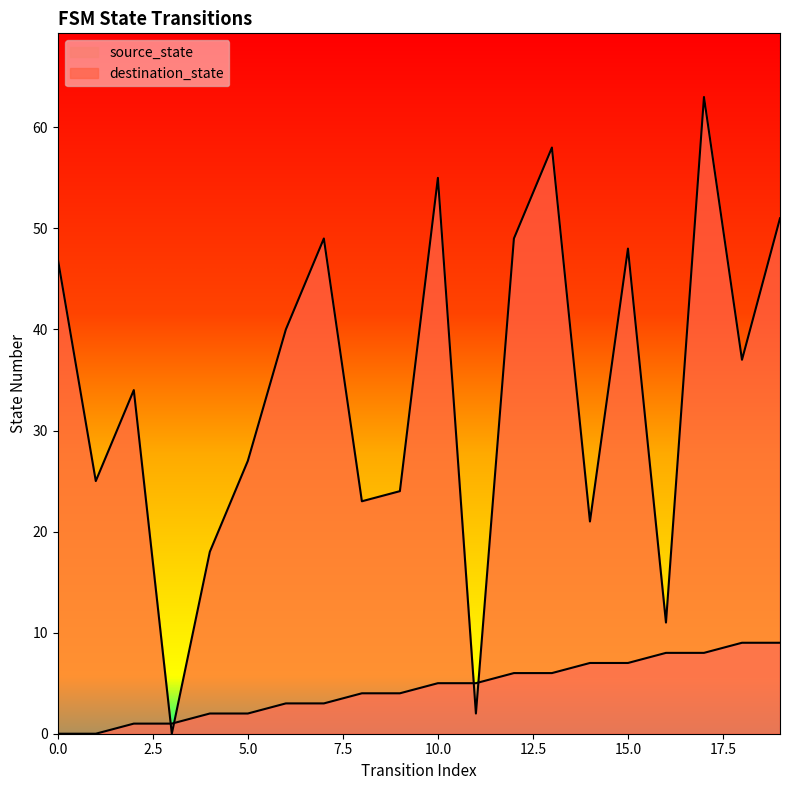

How many source_state values are between 2 and 7?

12